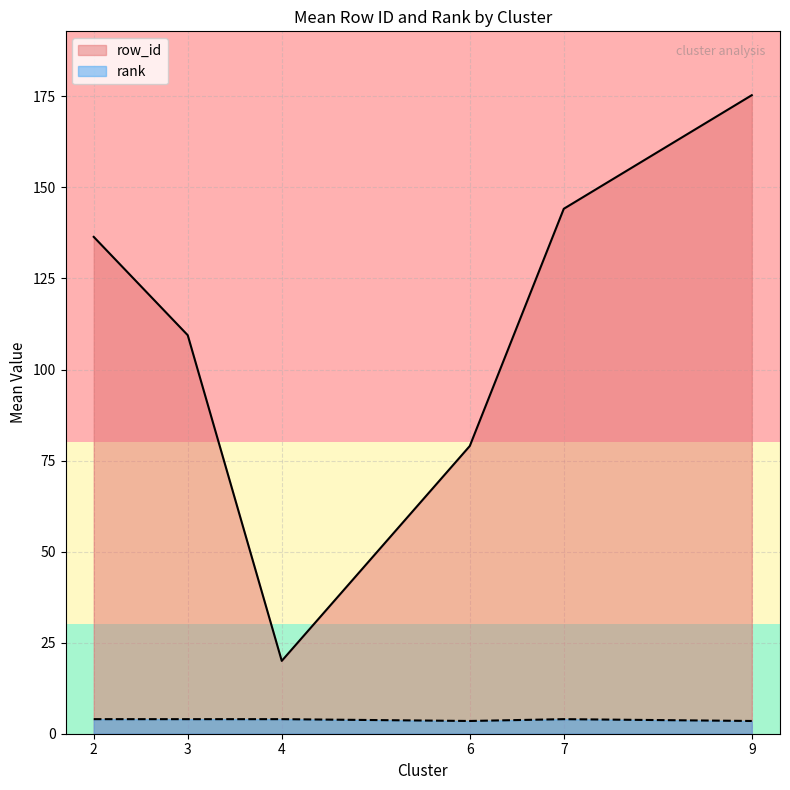

Where is the first local maximum for rank?

2